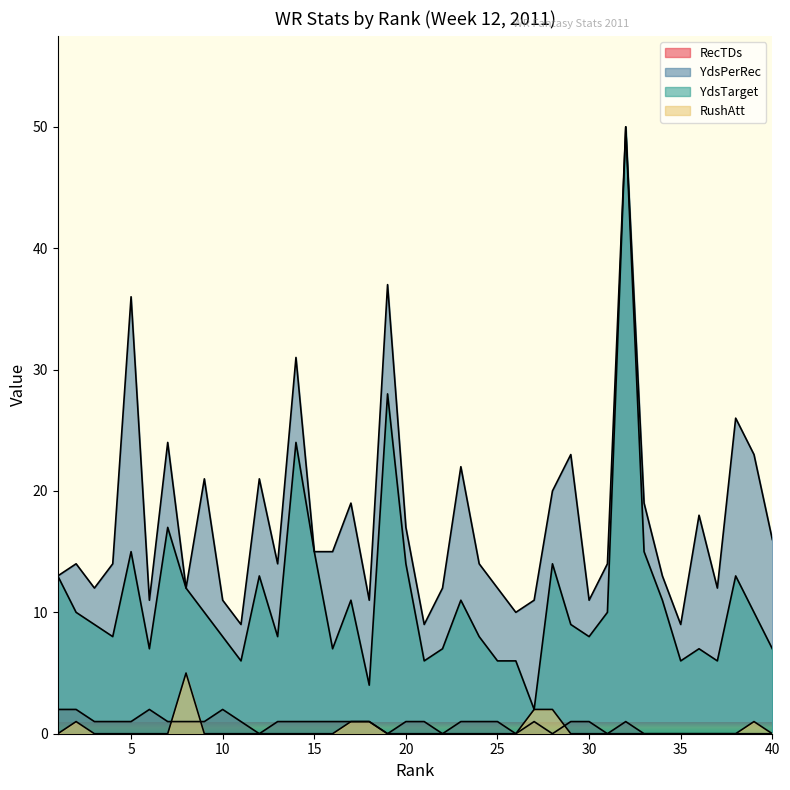

Rank the series by their maximum value, from lowest to highest.

RecTDs, RushAtt, YdsPerRec, YdsTarget